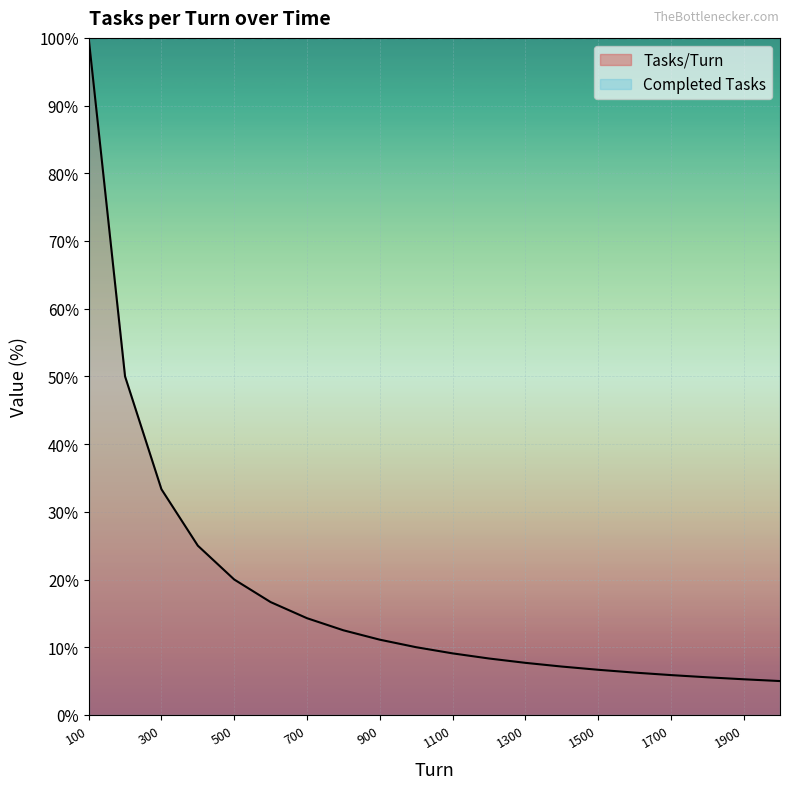

True or false: there are more than 0 points higher than both neighbors.

False